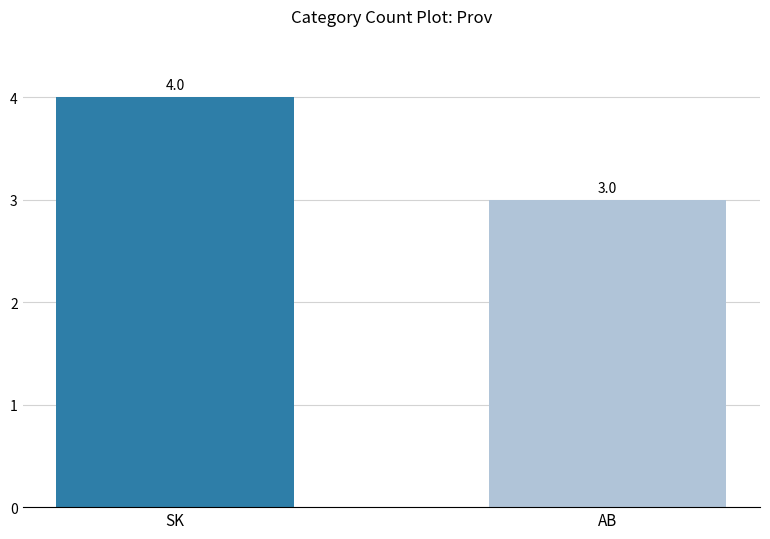

What is the label of the 2nd bar from the right?

SK